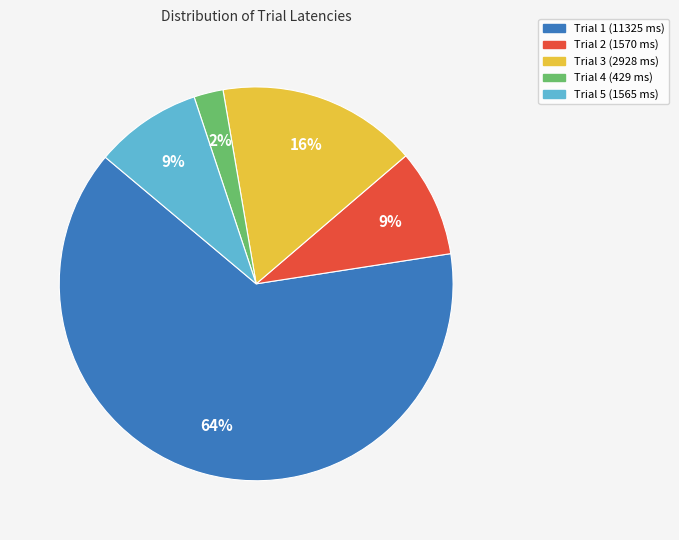

Is it true that Trial 2 is 9% of the pie?

True